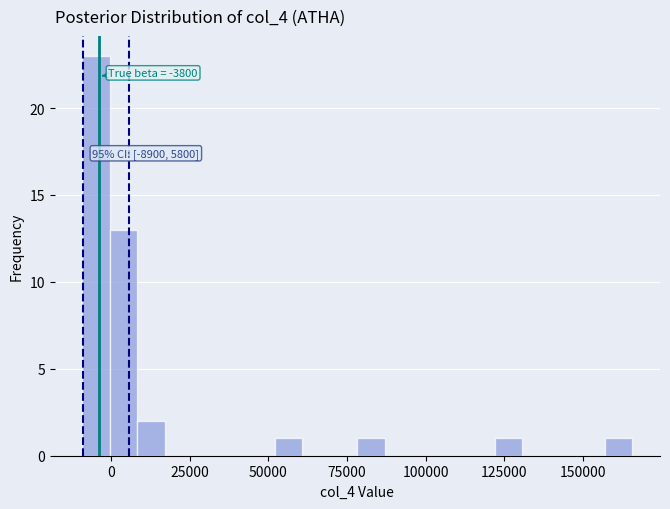

Read against the x-axis, roughly where is the centre of the tallest bar?

-5000